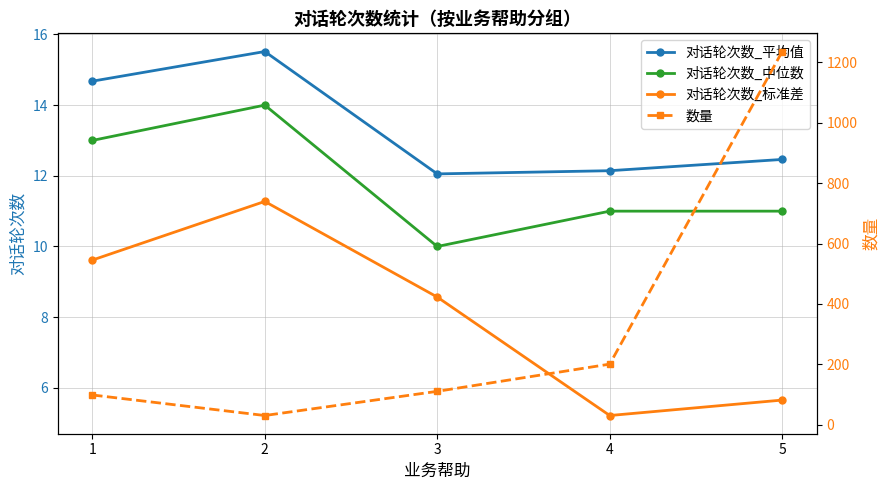

True or false: 对话轮次数_平均值 and 数量 intersect in this chart.

False